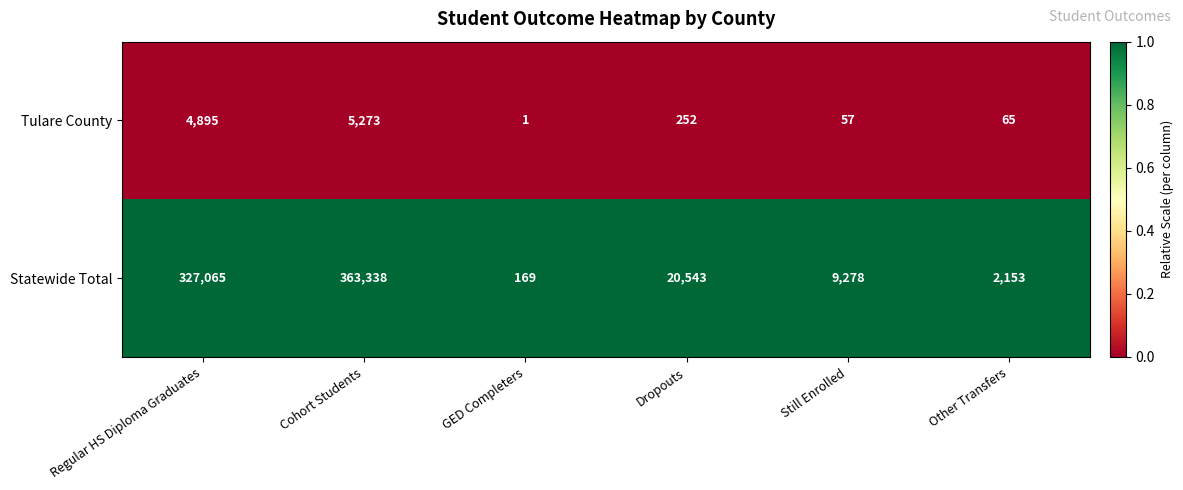

List the series in order of their peak value, lowest first.

Tulare County, Statewide Total